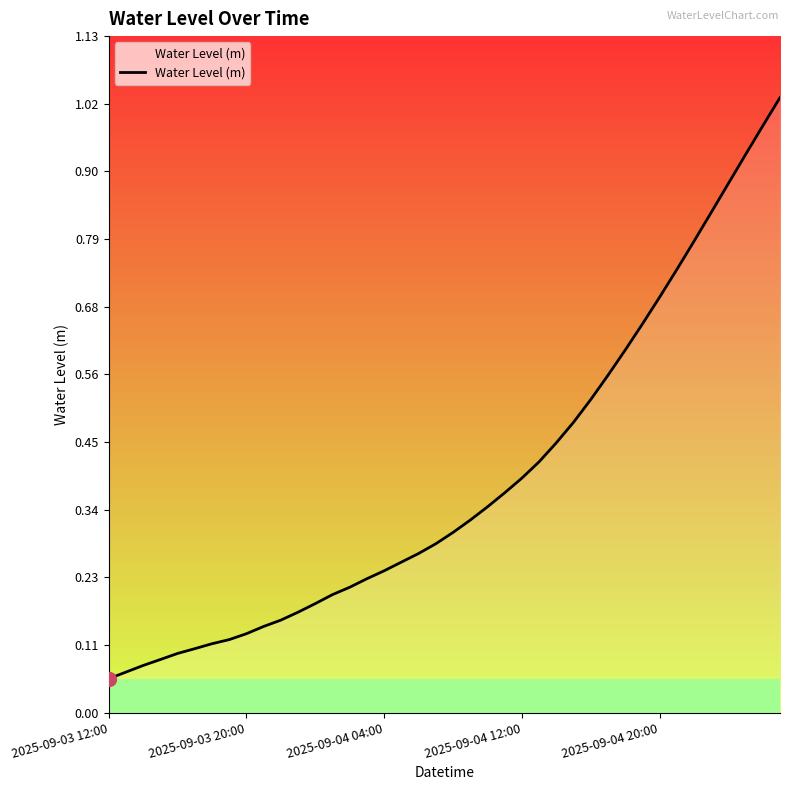

How many lines are shown in the chart?

1